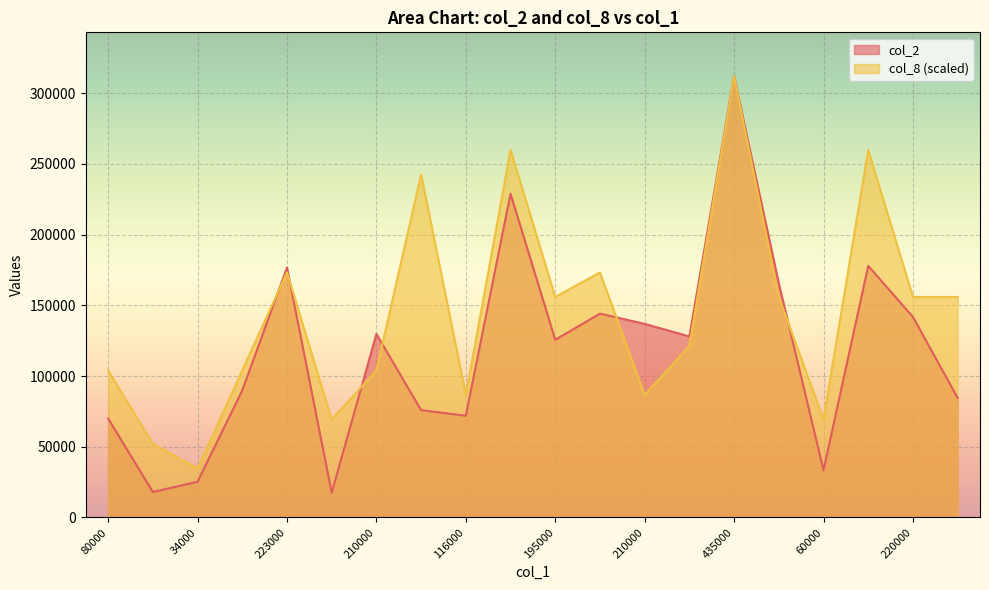

In col_8, how many points are higher than both neighbors (excluding endpoints)?

6